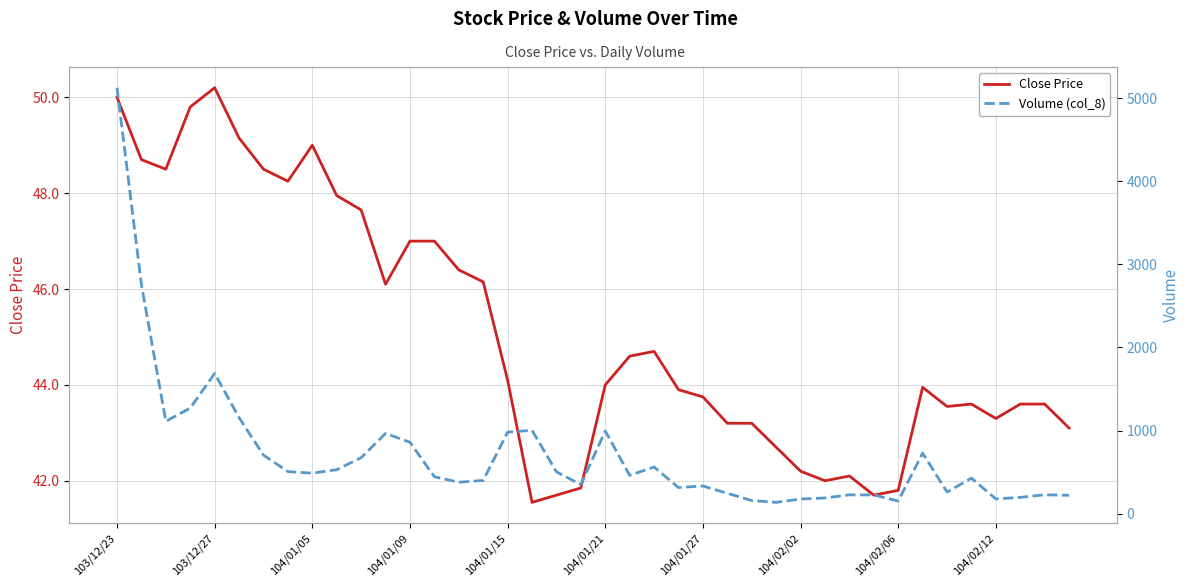

Is it true that Close Price equals 64.6 at 11?

False